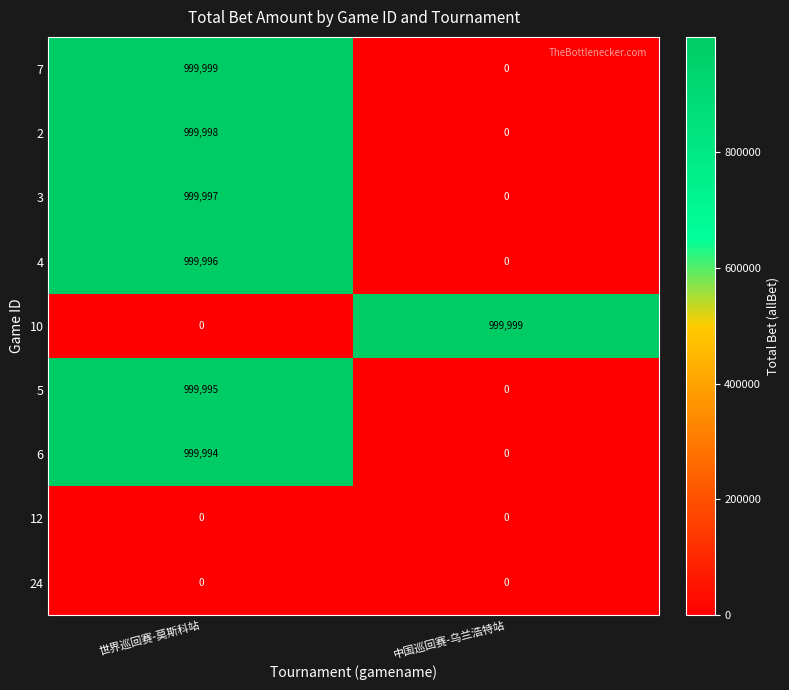

At which category is the sum across all series the highest?

世界巡回赛-莫斯科站